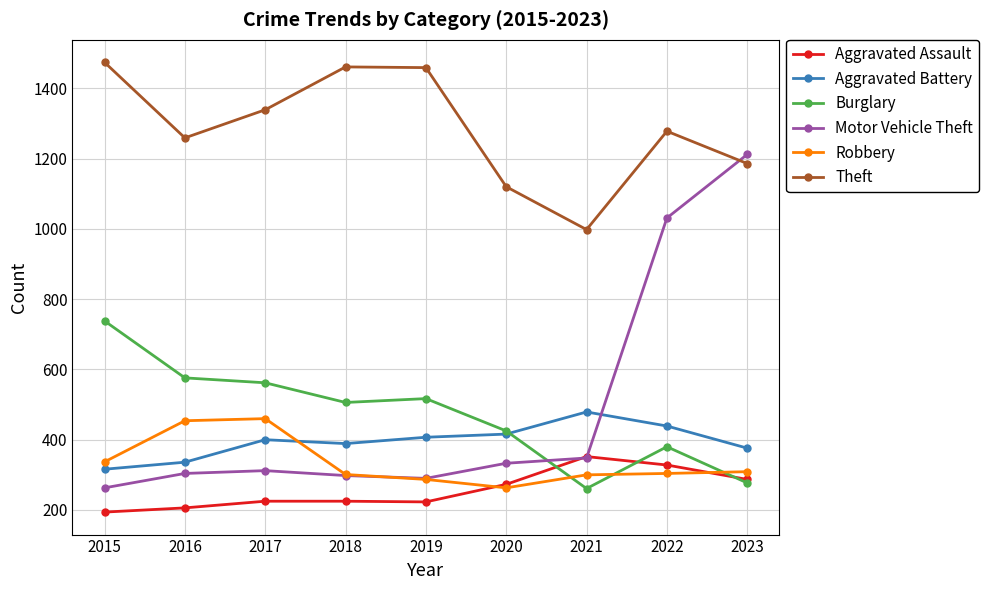

Where is Robbery nearest to the value 361?

2015